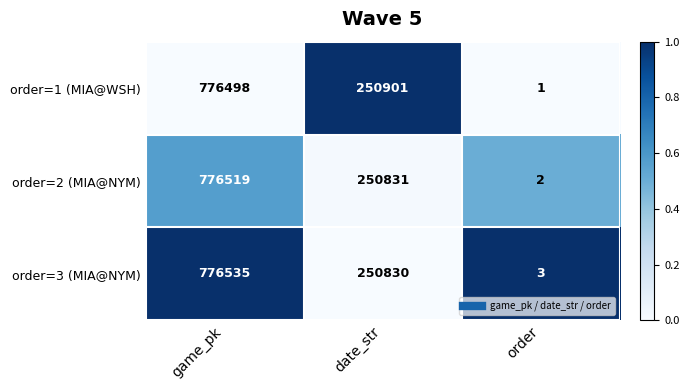

Reading left to right, list all the values displayed in this chart.

order=1 (MIA@WSH): game_pk=776498	date_str=250901	order=1
order=2 (MIA@NYM): game_pk=776519	date_str=250831	order=2
order=3 (MIA@NYM): game_pk=776535	date_str=250830	order=3